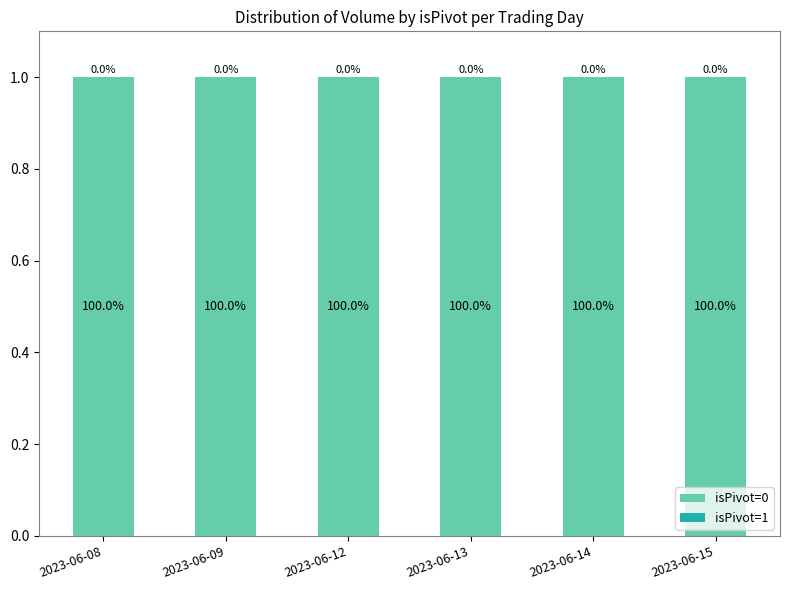

The value of isPivot=0 at 2023-06-14 is 1. True or false?

True